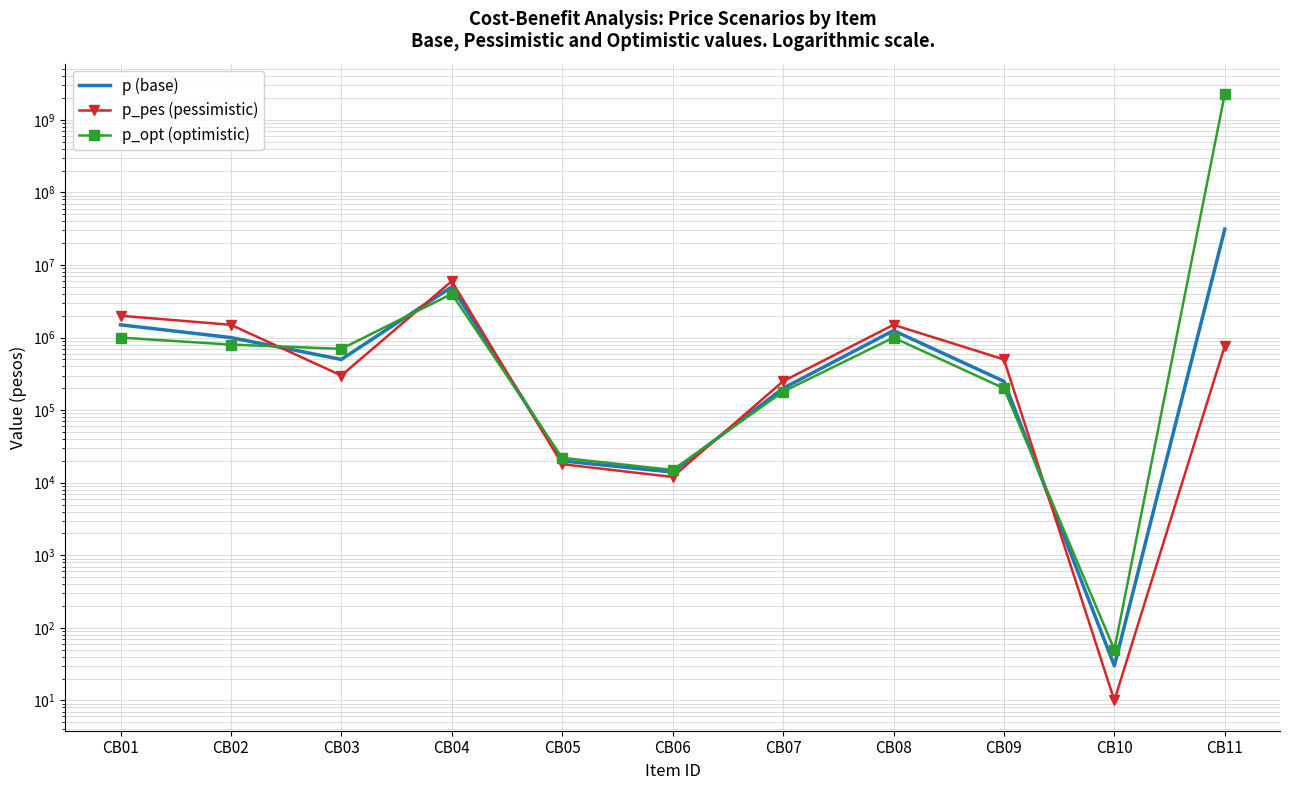

At which label is p_opt (optimistic) closest to 1138017955?

CB04